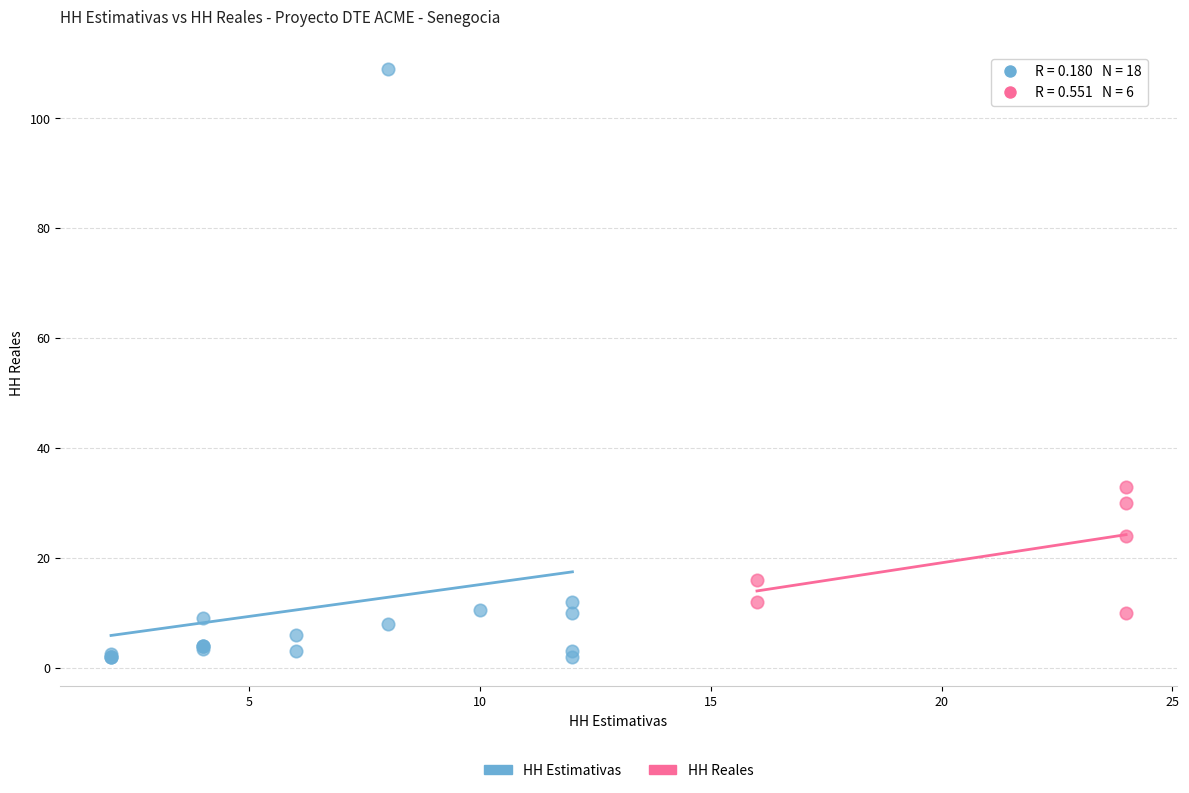

What are all the series names shown in the legend?

HH Estimativas, HH Reales